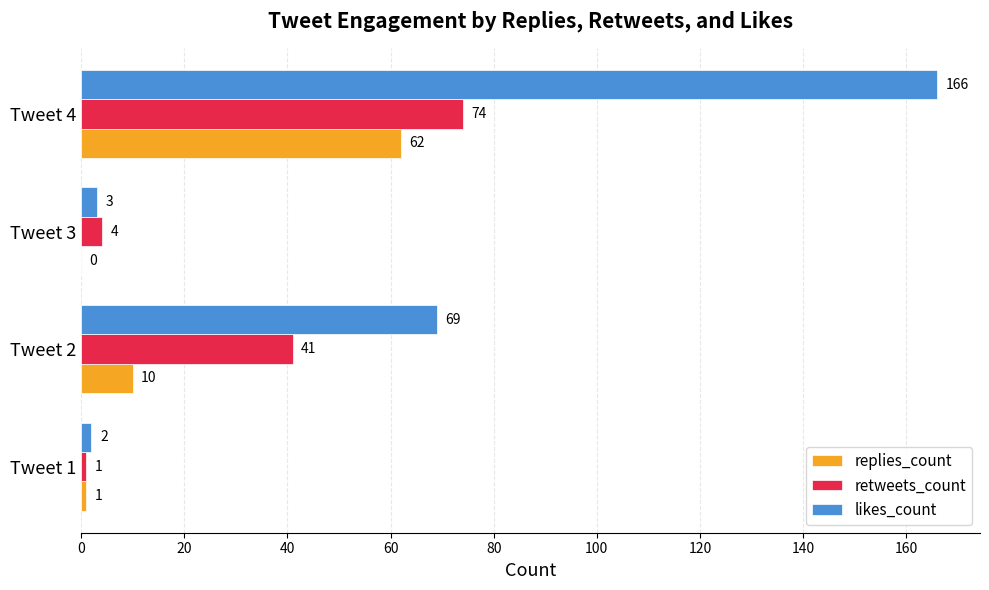

The value of retweets_count at Tweet 1 is 1. True or false?

True